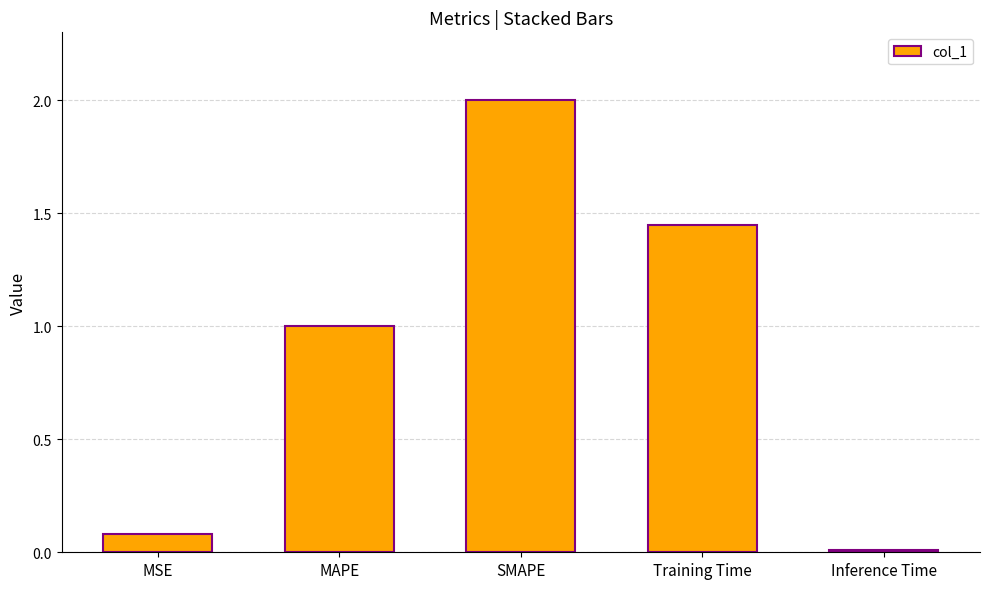

What is the change in value from MSE to Training Time?

+1.4